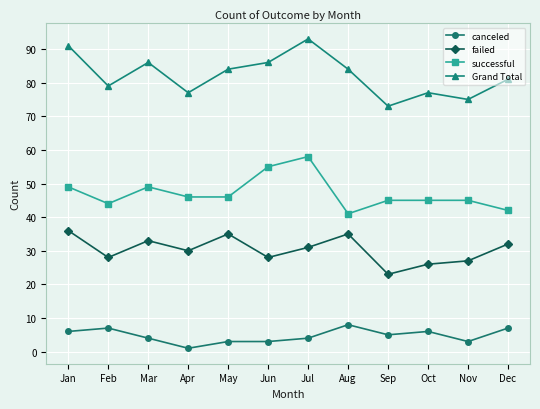

Is it true that canceled equals 3 at Nov?

True